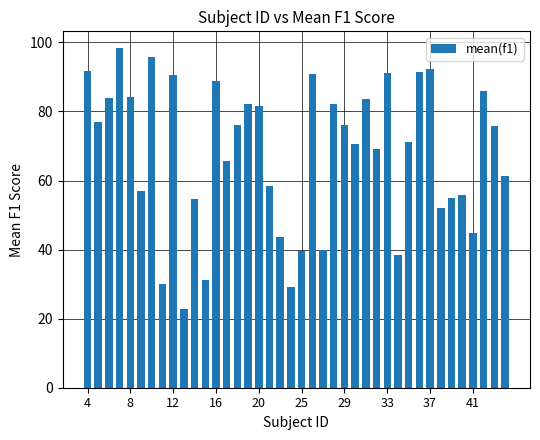

Count the number of categories in the chart.

40